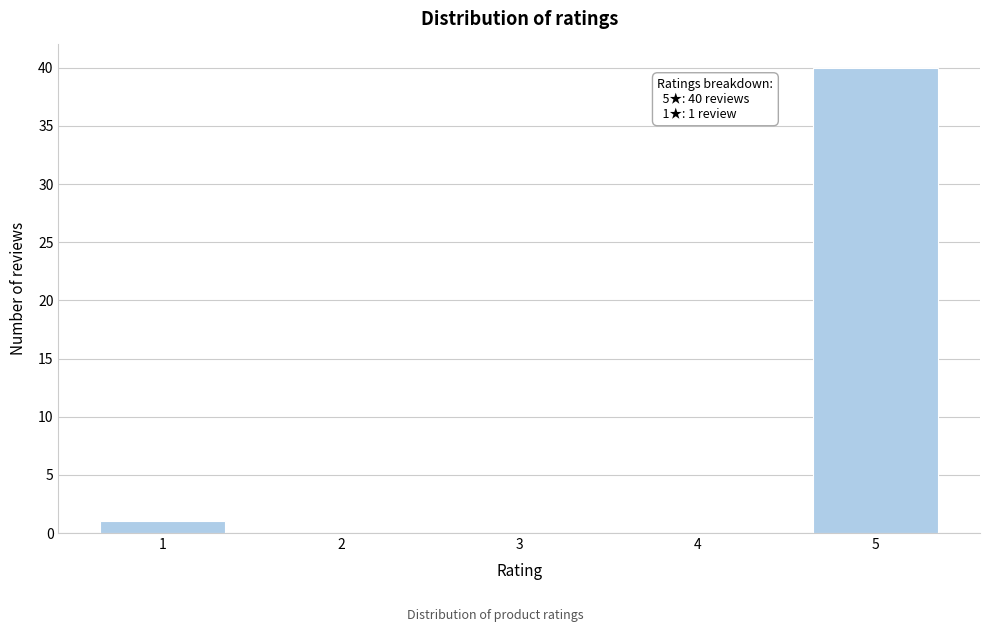

Reading left to right, what are all the values shown in this chart?

1=1	2=0	3=0	4=0	5=40